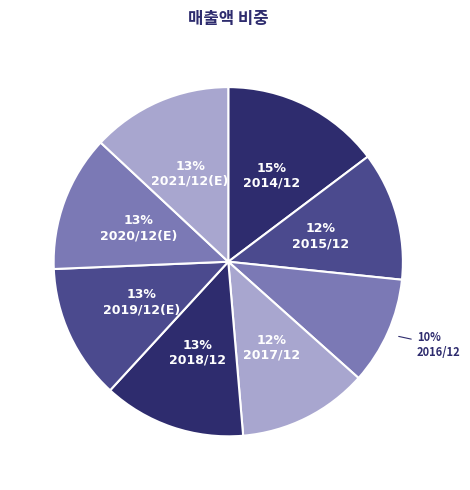

Count the number of slices in the pie.

8